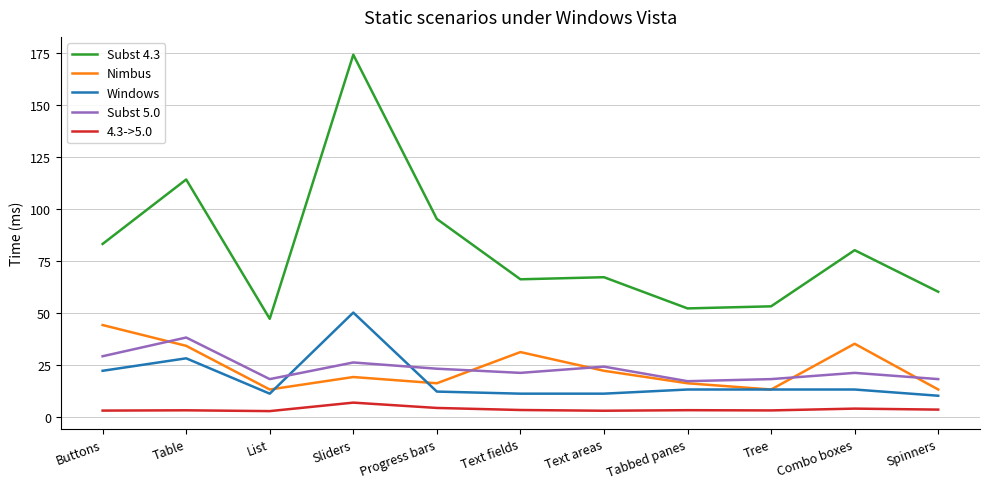

At which category is the sum across all series the highest?

Sliders